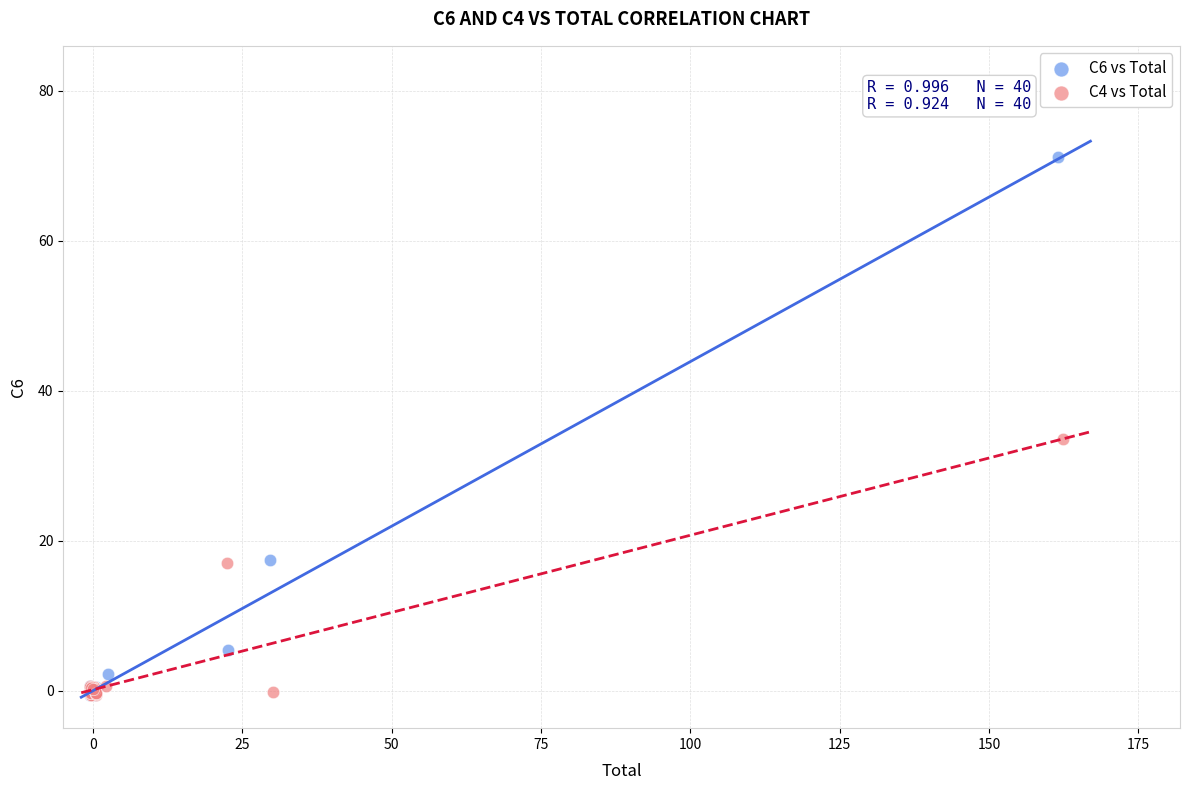

Which series has the largest Y range (max minus min)?

C6 vs Total